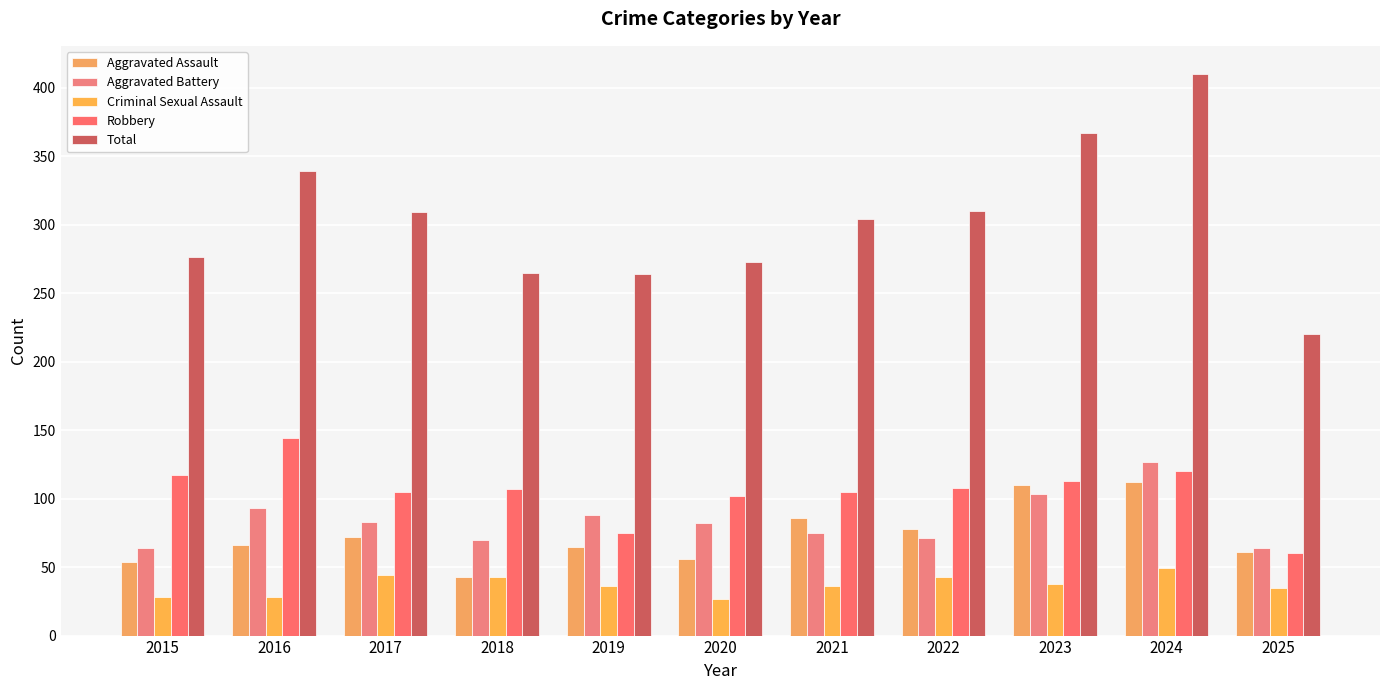

The value of Criminal Sexual Assault at 2021 is 36. True or false?

True